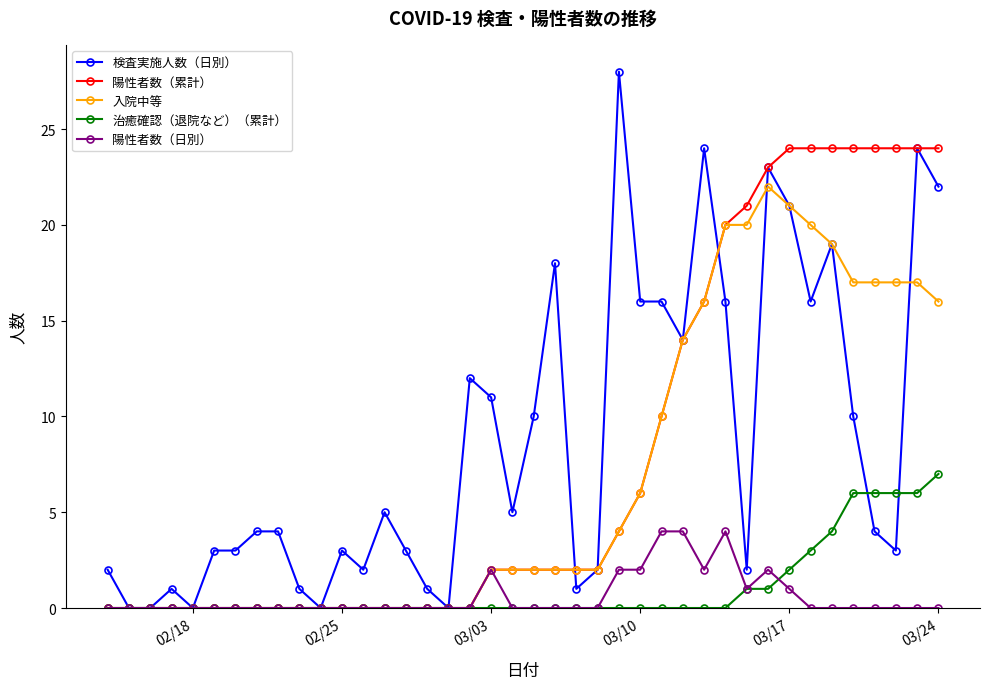

Rank the series by their maximum value, from highest to lowest.

検査実施人数（日別）, 陽性者数（累計）, 入院中等, 治癒確認（退院など）（累計）, 陽性者数（日別）